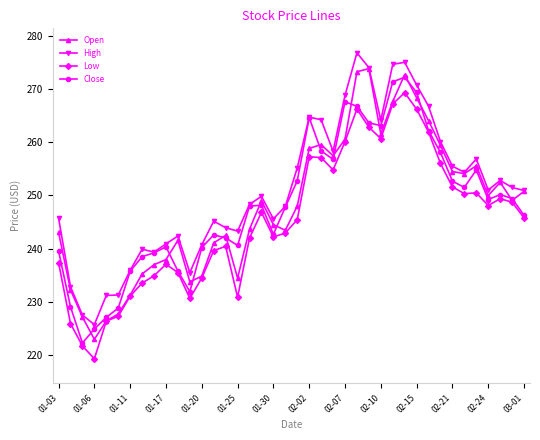

How many data points does each series have?

40